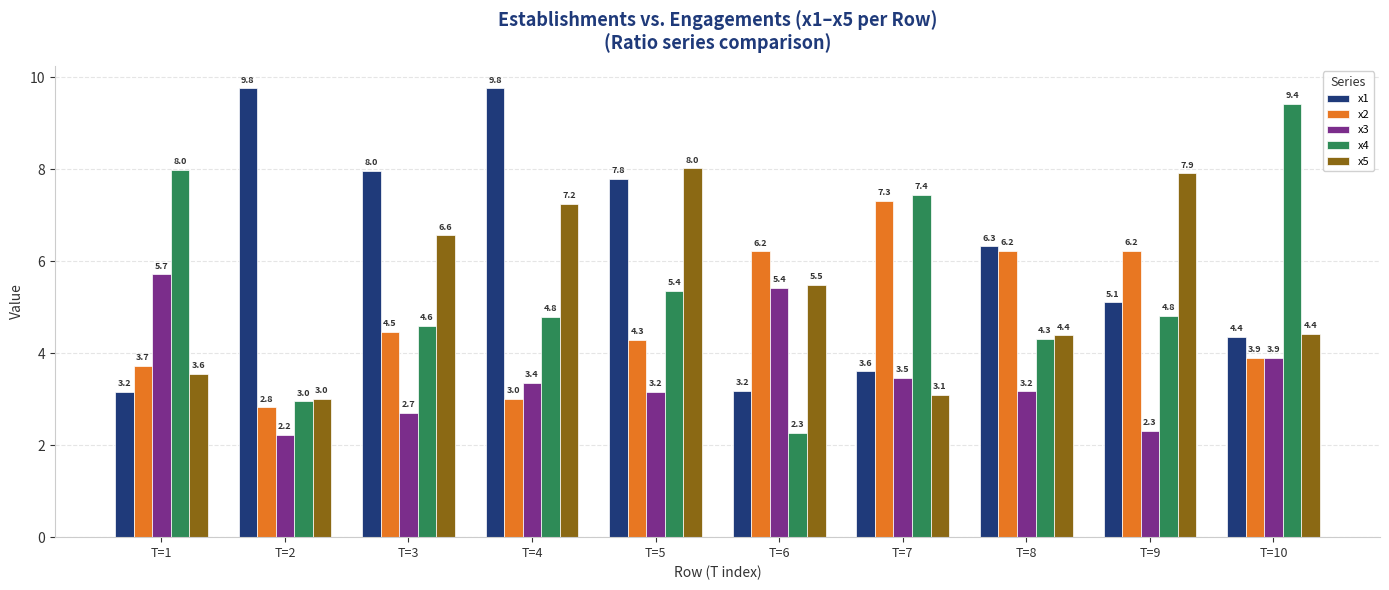

Between T=7 and T=9, which series saw the biggest shift?

x5